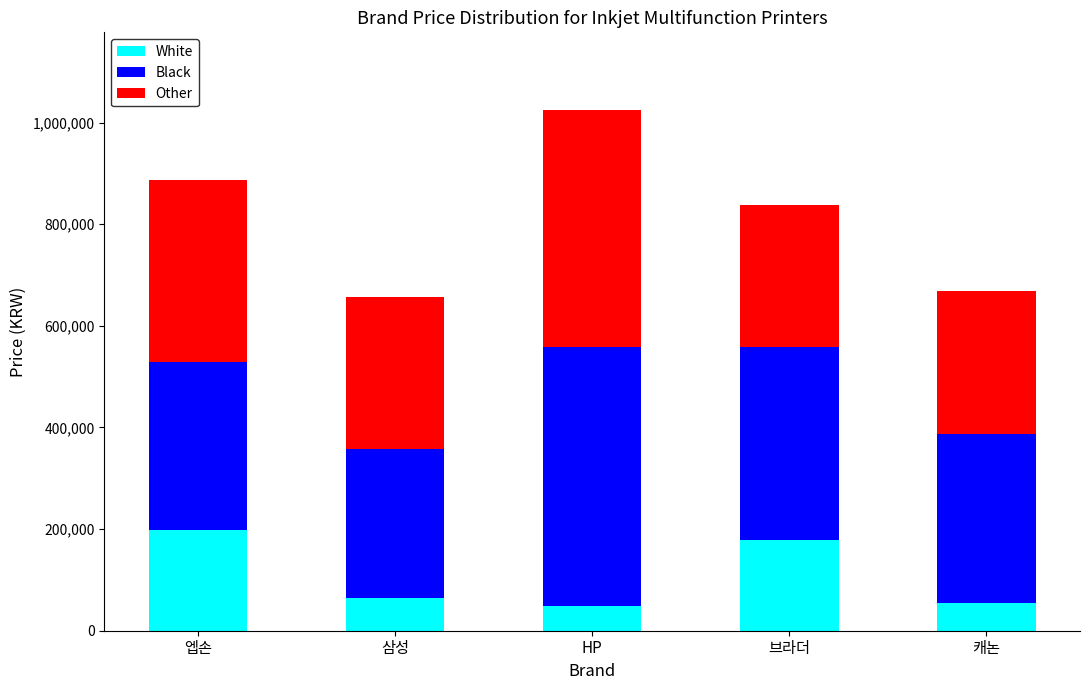

At which label is White closest to 124000?

브라더